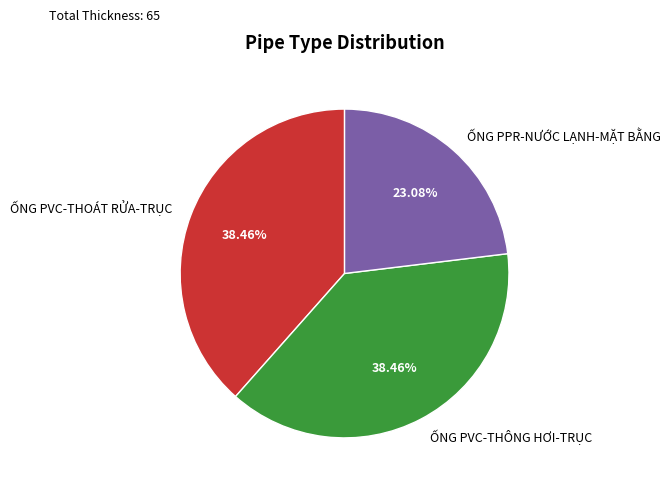

To the nearest percent, what is the average slice percentage?

33%